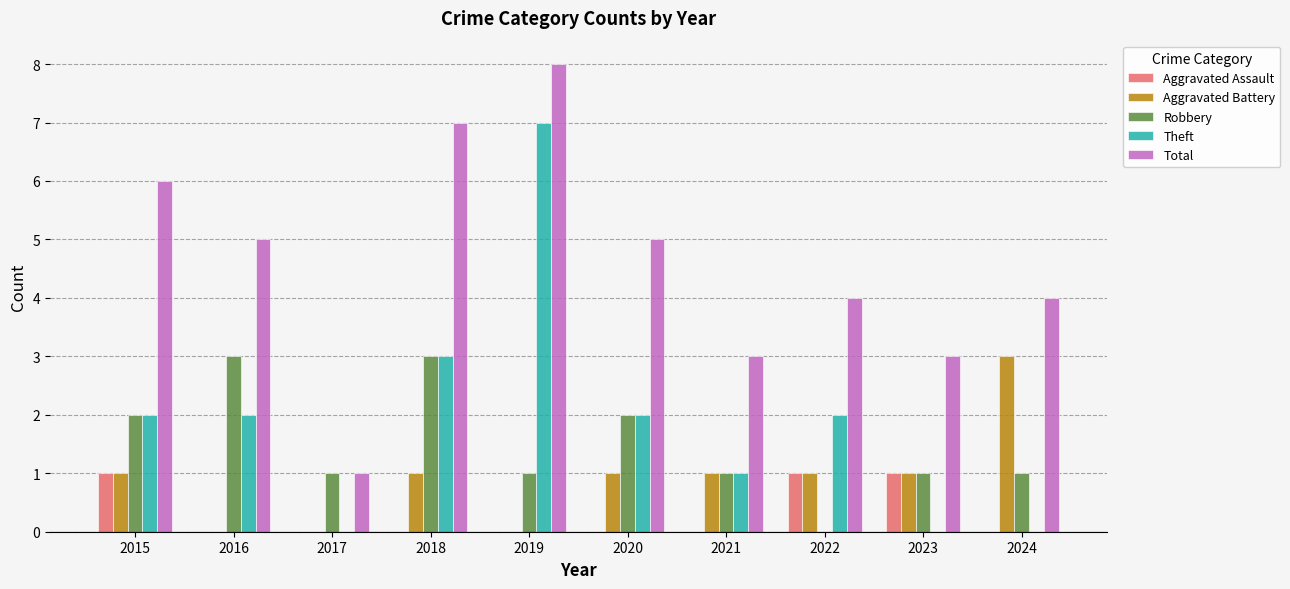

Which series has the largest total across all categories?

Total